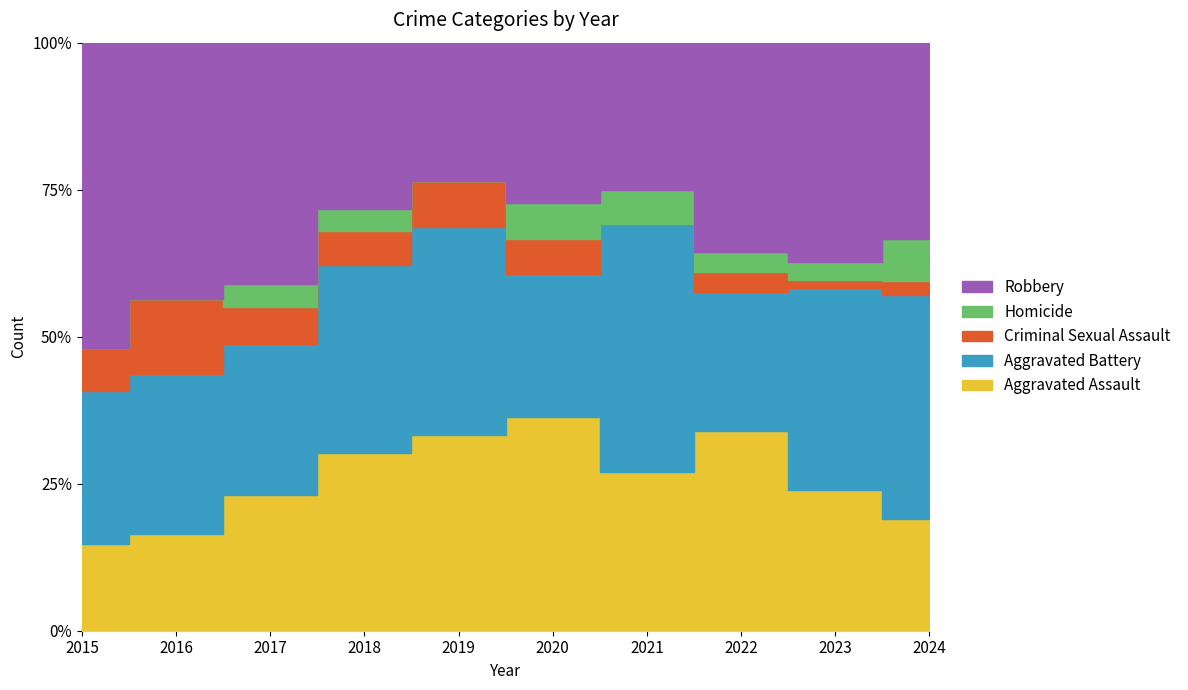

How many data points does each series have?

10